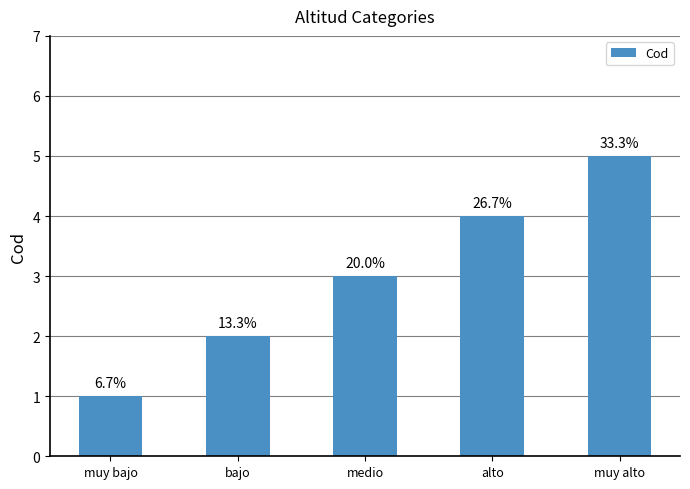

True or false: the data shows 1 at medio.

False